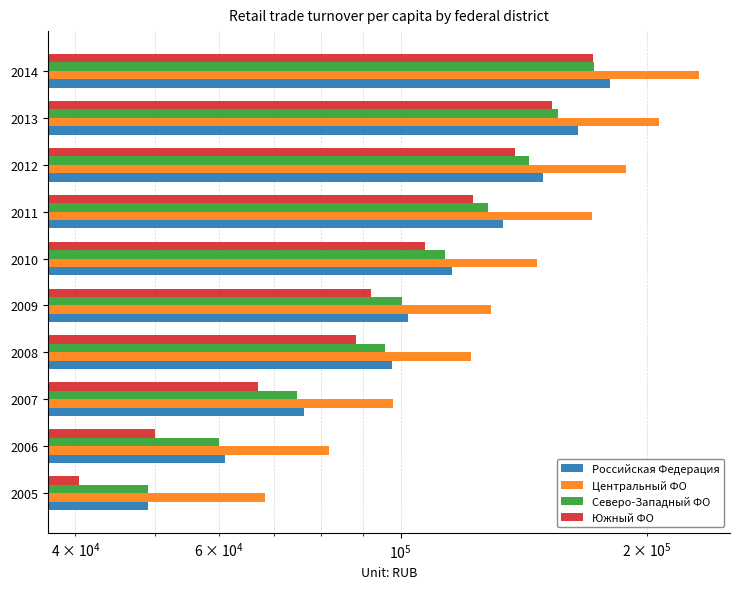

How many data points in Российская Федерация are above 115591?

4